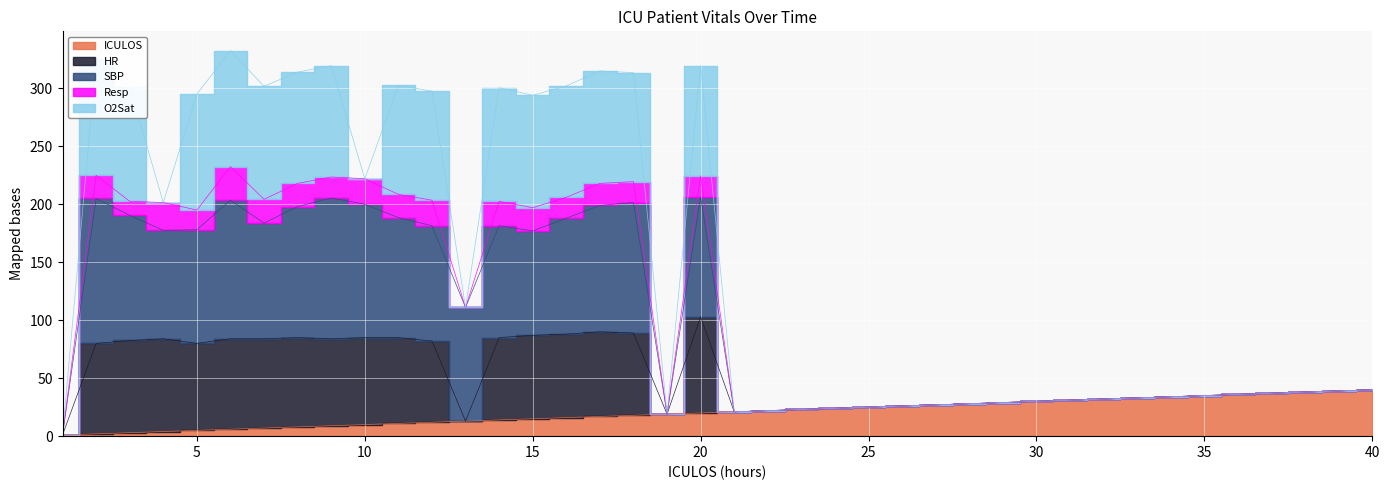

How many data points does each series have?

40